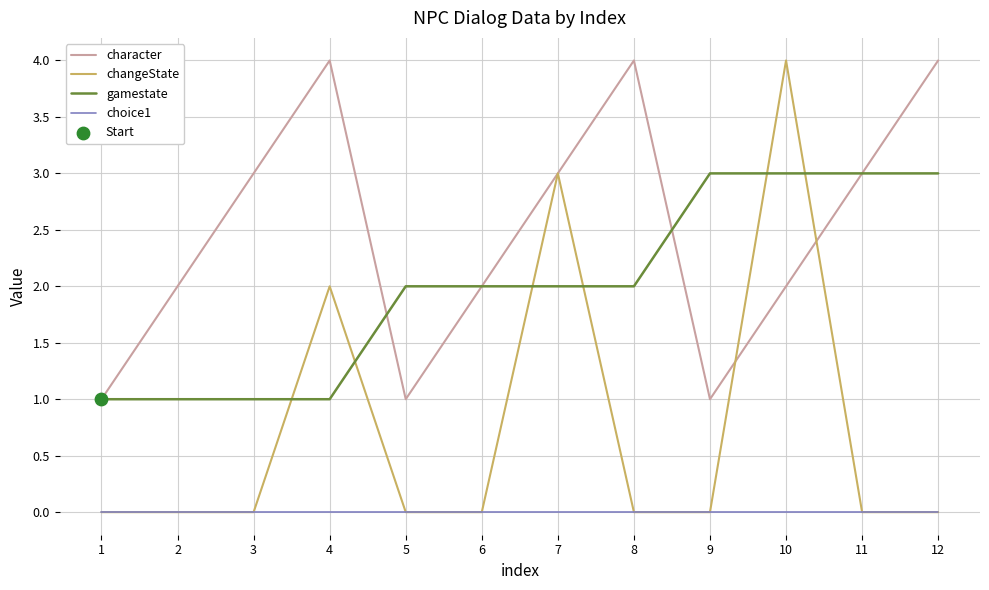

Which series has the widest spread of values?

changeState